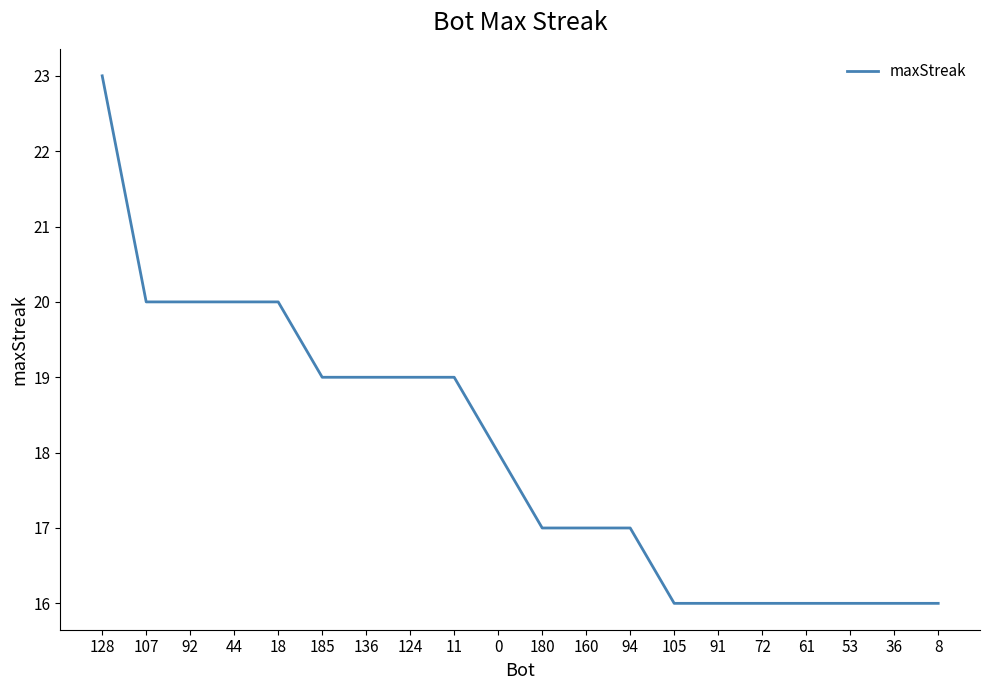

Reading left to right, extract all data points from this chart.

128=23	107=20	92=20	44=20	18=20	185=19	136=19	124=19	11=19	0=18	180=17	160=17	94=17	105=16	91=16	72=16	61=16	53=16	36=16	8=16